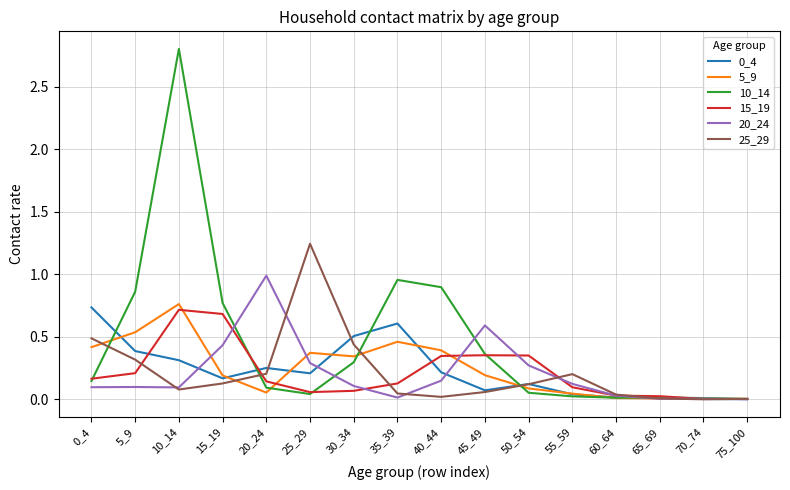

Which series has the largest range (max minus min)?

10_14